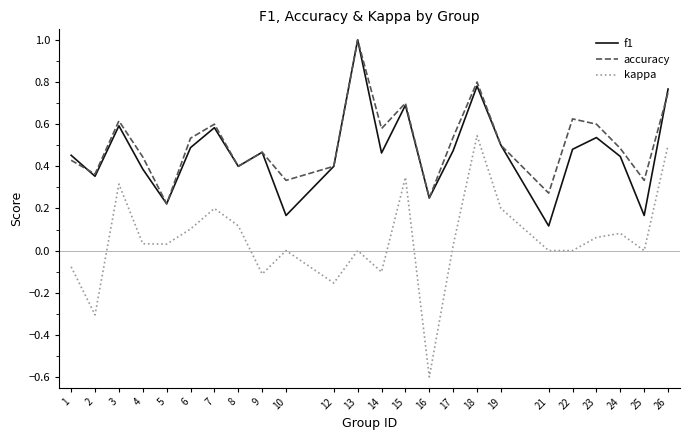

True or false: kappa and f1 cross at least once.

False